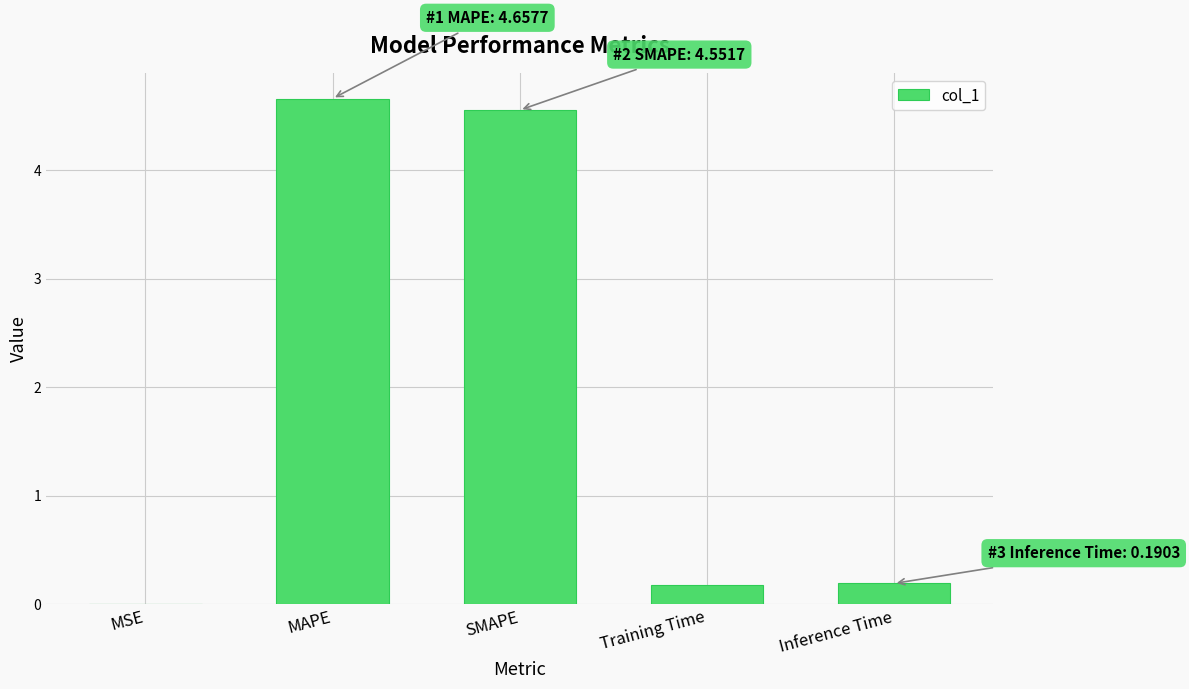

Are the bars horizontal?

No